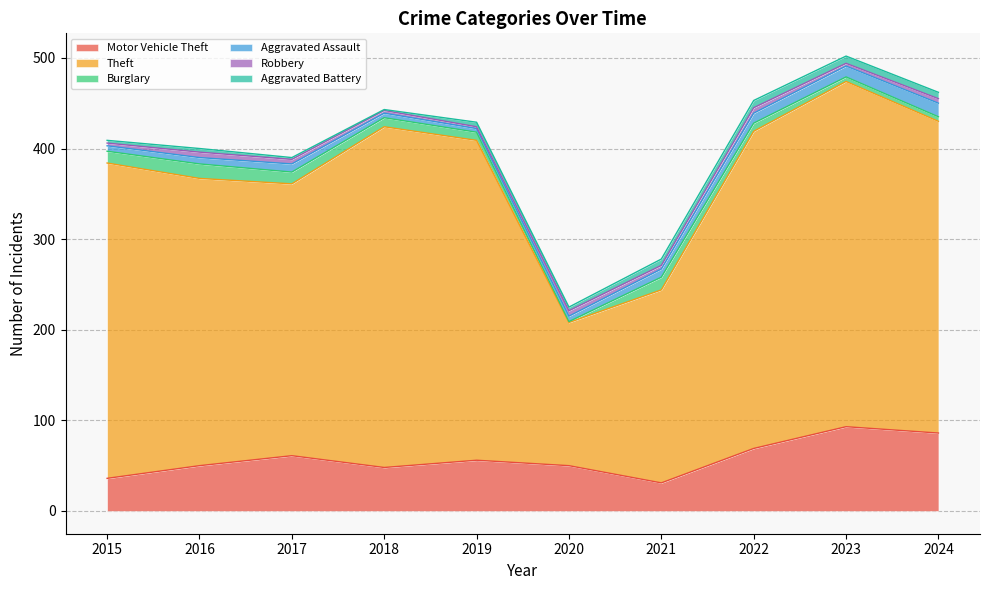

List the labels in order of Aggravated Assault value, largest first.

2024, 2023, 2022, 2017, 2021, 2016, 2015, 2020, 2018, 2019